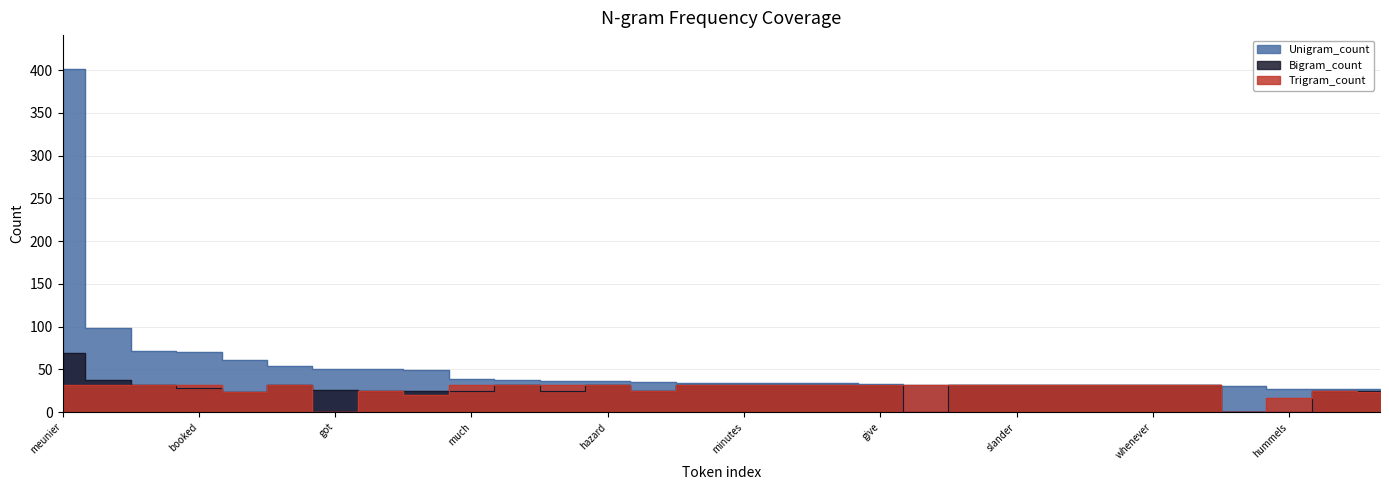

Is it true that Trigram_count equals 32 at hazard?

True